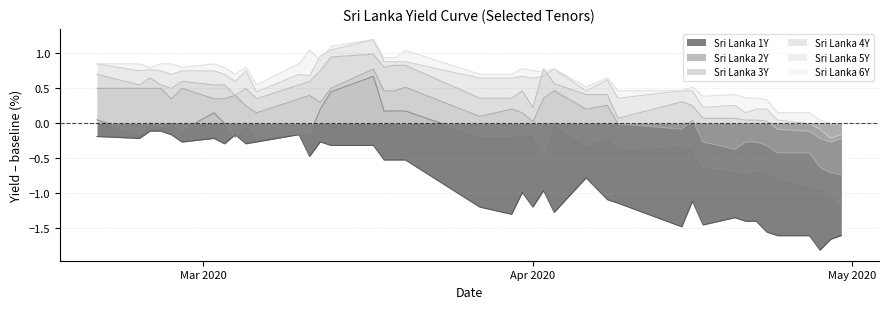

What is the greatest value displayed?

1.2